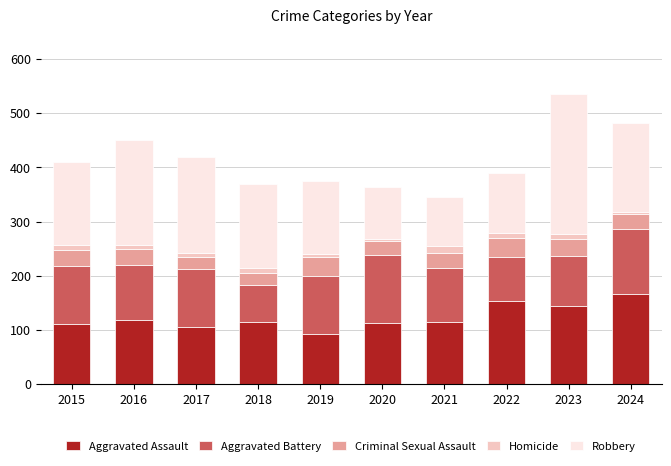

How many series are shown in this chart?

5